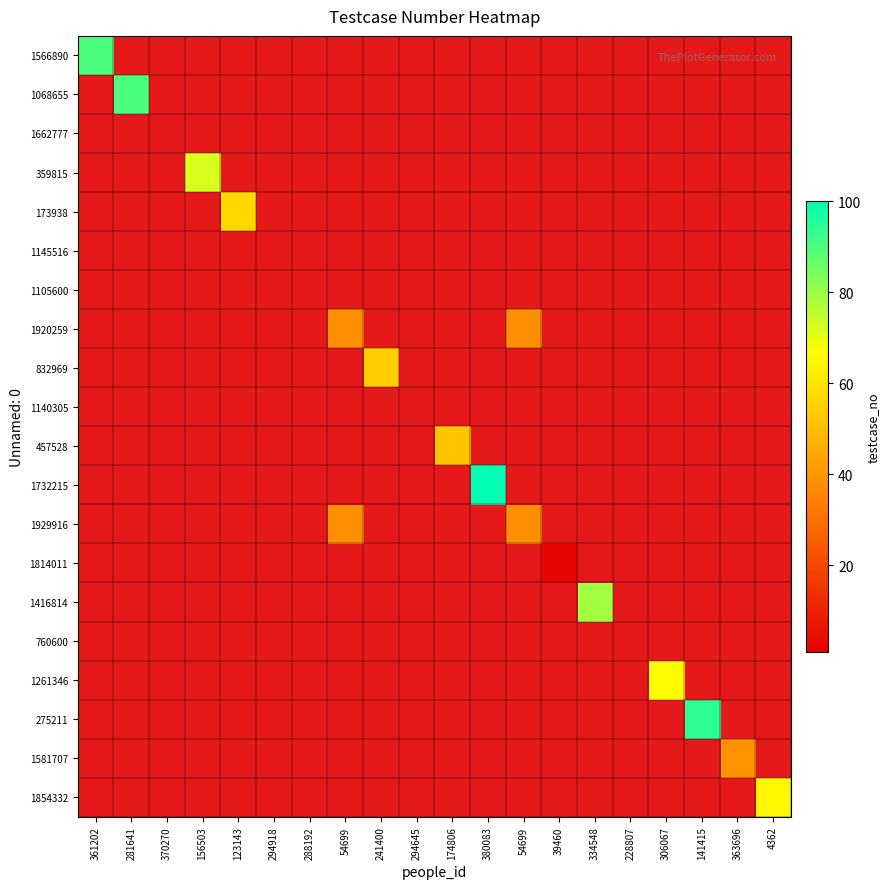

What is the total value across all series at 54699?

76